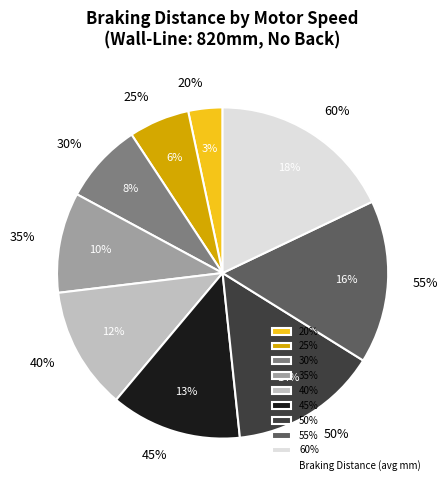

To the nearest percent, what percentage of the pie is 40%?

12%